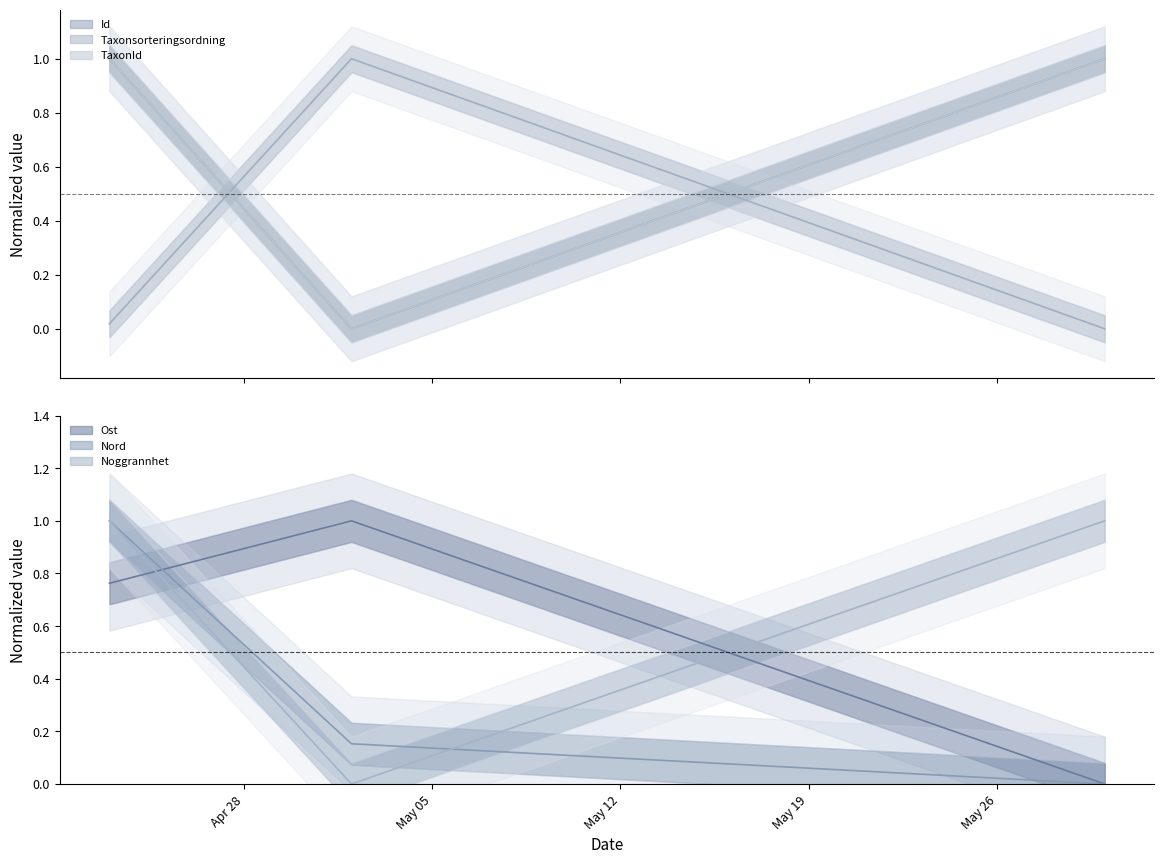

What are all the series names shown in the legend?

Id, Taxonsorteringsordning, TaxonId, Ost, Nord, Noggrannhet